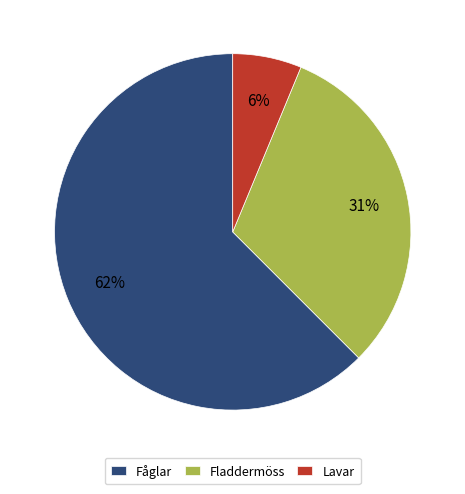

What is the smallest slice in the pie chart?

Lavar